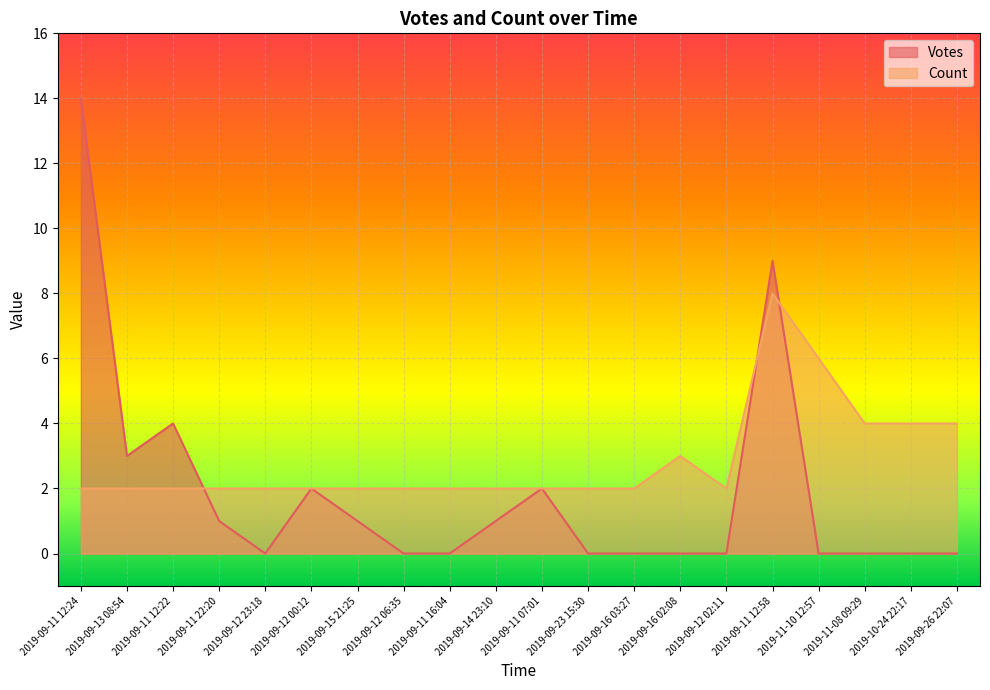

Is it true that Votes equals 4 at 2019-09-13 08:54?

False